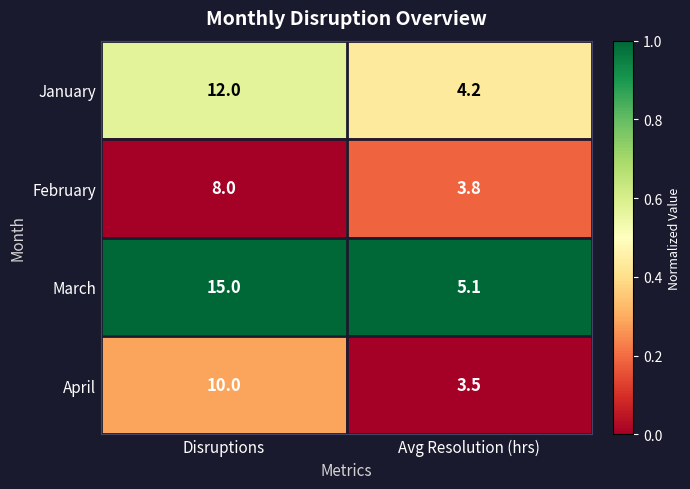

What is the maximum value for February?

8.0